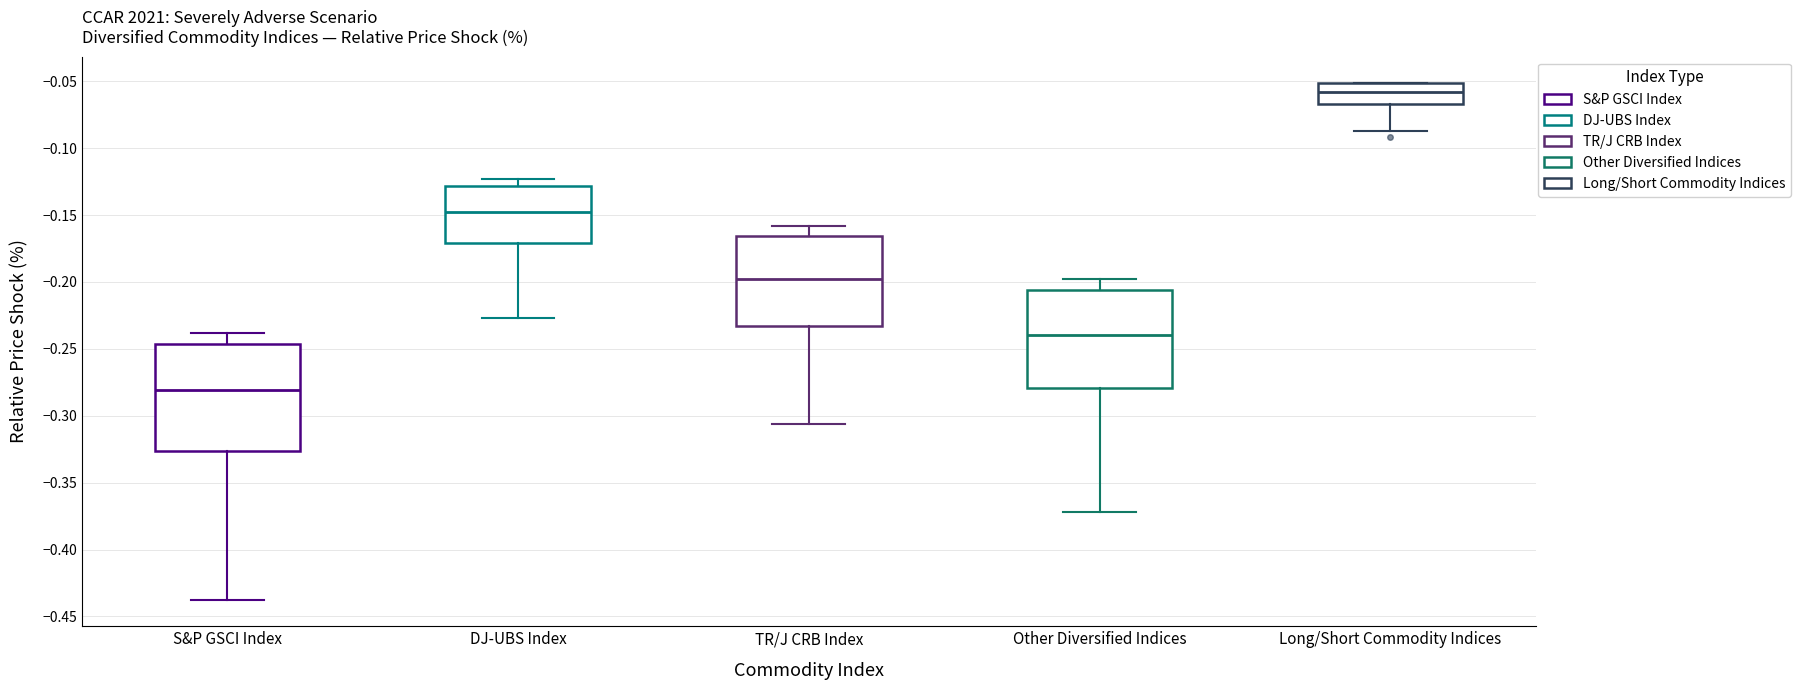

Reading left to right, transcribe this box plot: for each box, give where its median line is, the range the box spans, and where its two whiskers end, as read against the y-axis. The values are not printed on the chart, so give them approximately, as read against the axis.

S&P GSCI Index: median -0.280, box -0.325 to -0.245, whiskers -0.440 to -0.240
DJ-UBS Index: median -0.150, box -0.170 to -0.130, whiskers -0.225 to -0.125
TR/J CRB Index: median -0.200, box -0.235 to -0.165, whiskers -0.305 to -0.160
Other Diversified Indices: median -0.240, box -0.280 to -0.205, whiskers -0.370 to -0.200
Long/Short Commodity Indices: median -0.060, box -0.065 to -0.050, whiskers -0.085 to -0.050